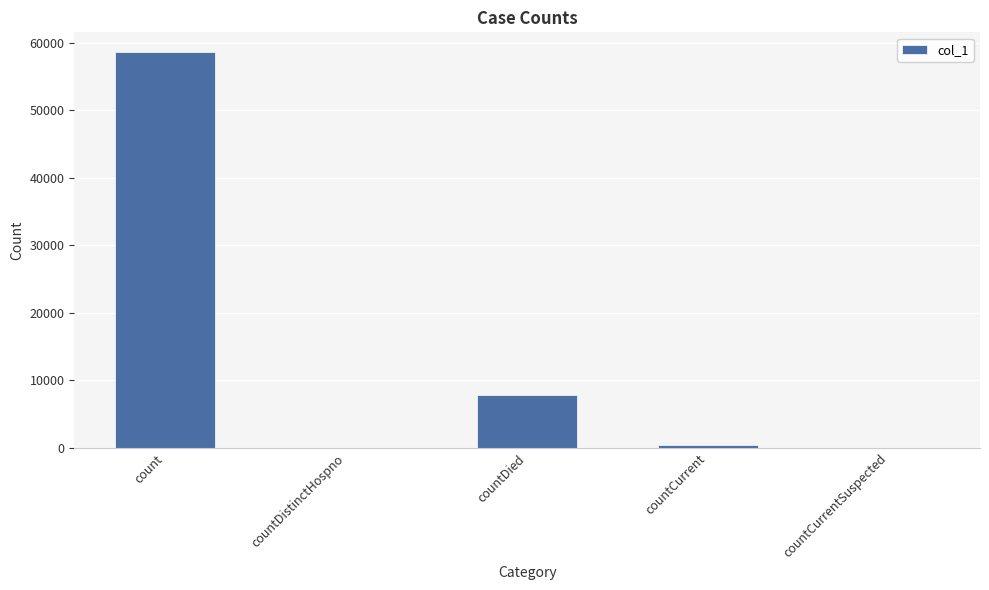

What is the sum of all values?

66922